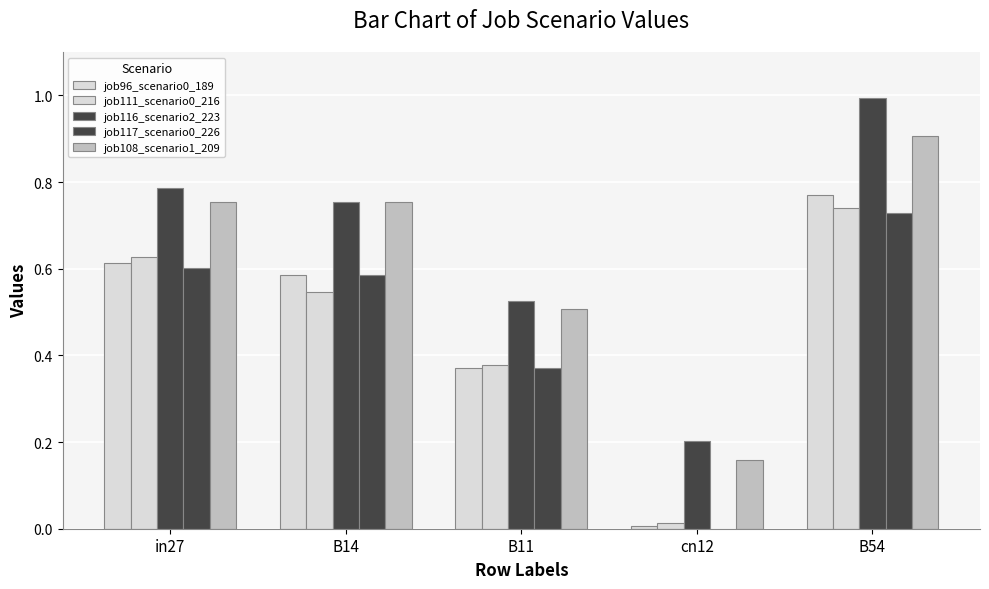

What is the label of the 1st bar from the right?

B54